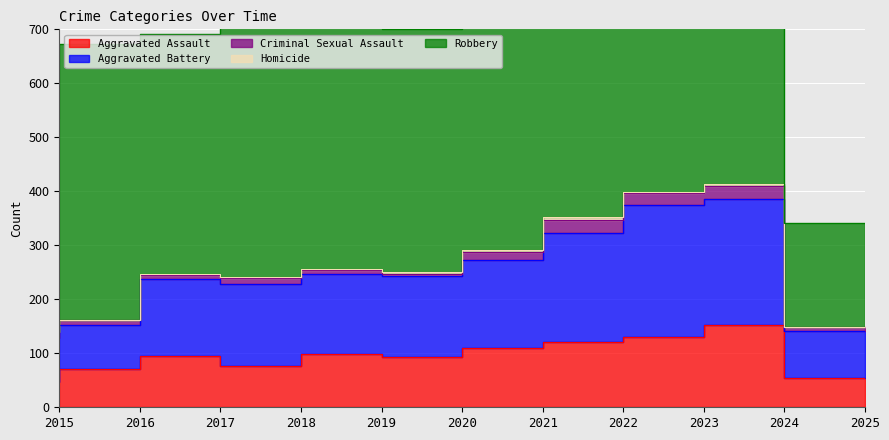

Which has a higher value, 2024 or 2025?

2024